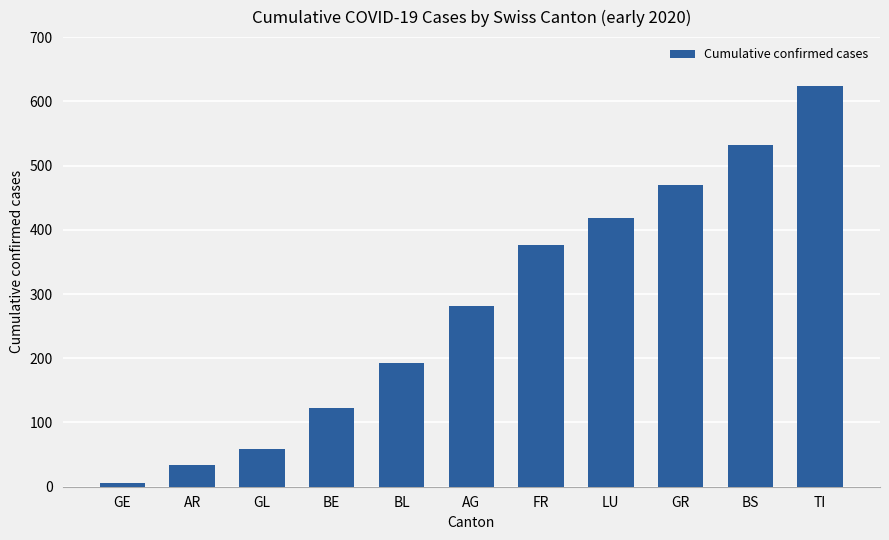

Which has a higher value, TI or AG?

TI